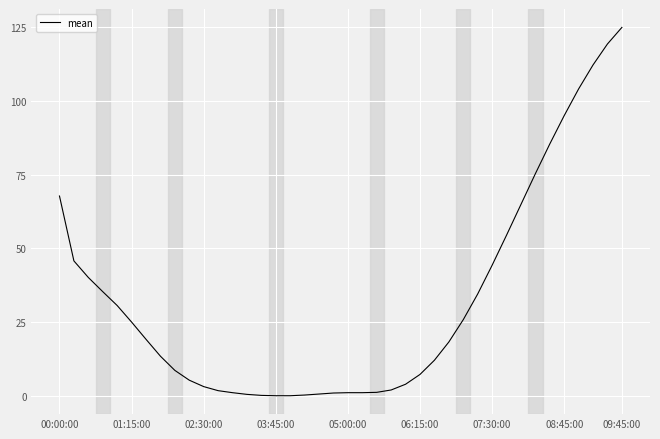

What is the difference between the maximum and minimum values?

125.0